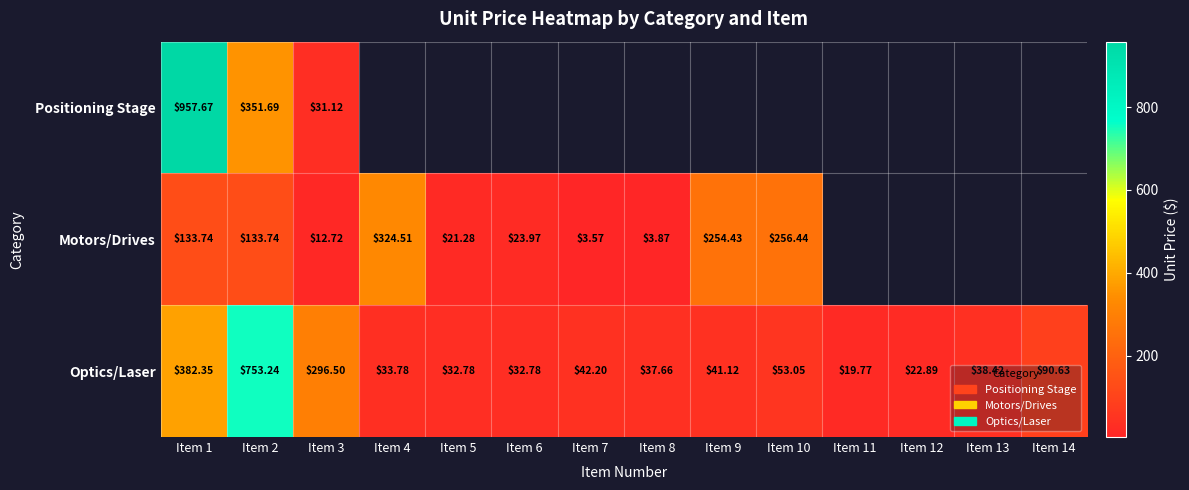

Rank the categories by Optics/Laser value from lowest to highest.

Item 11, Item 12, Item 5, Item 6, Item 4, Item 8, Item 13, Item 9, Item 7, Item 10, Item 14, Item 3, Item 1, Item 2